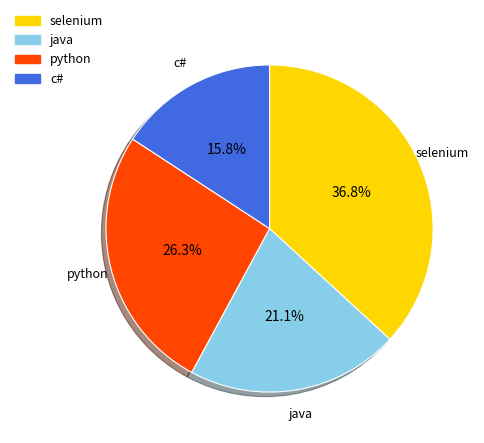

Count the number of slices in the pie.

4